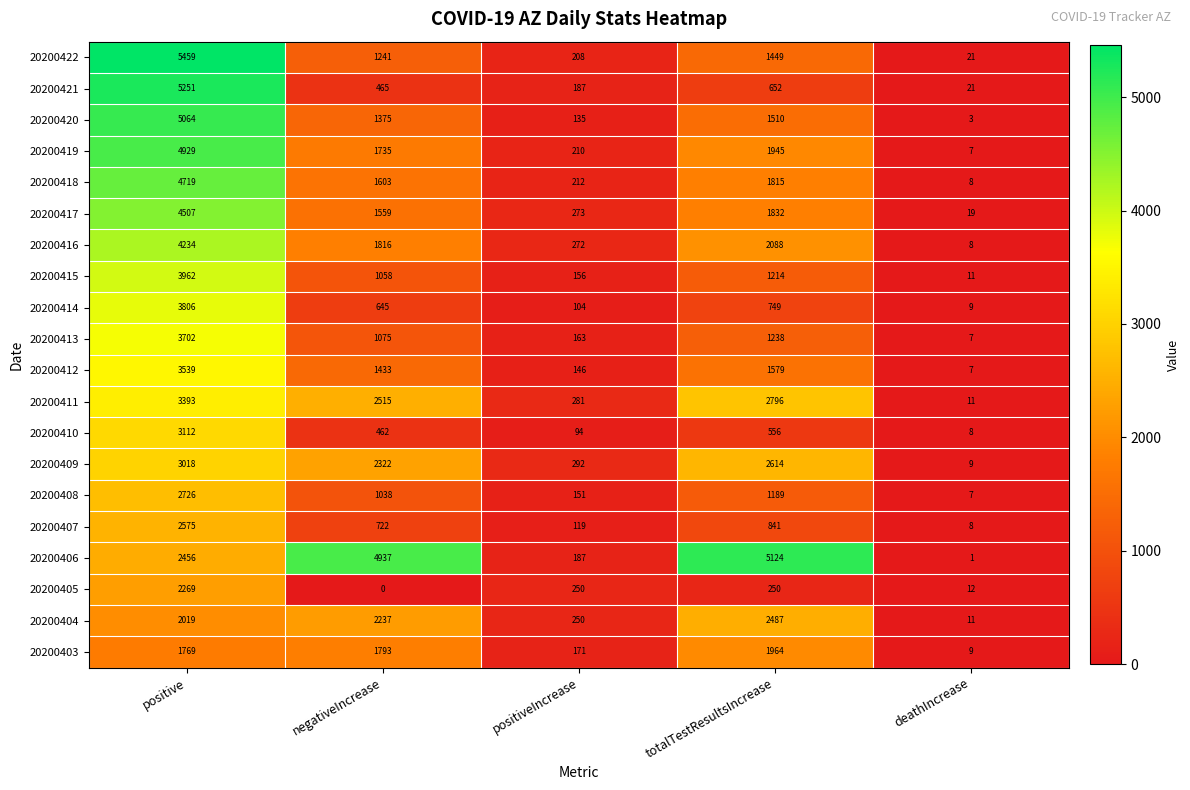

At which label does 20200408 first exceed 1038?

positive